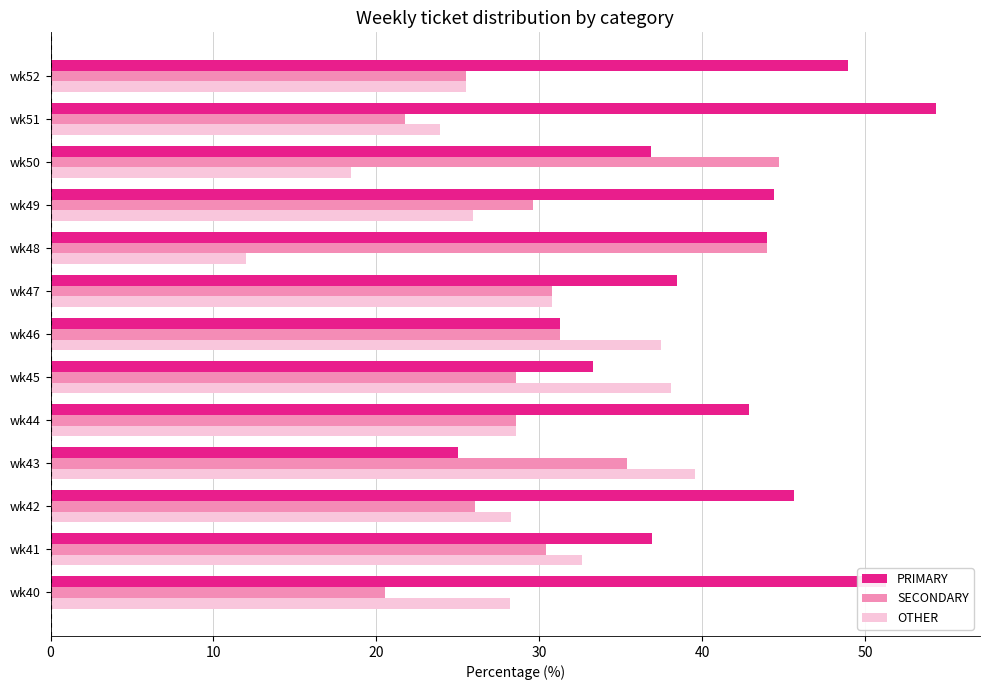

Which series changed the most between wk42 and wk46?

PRIMARY